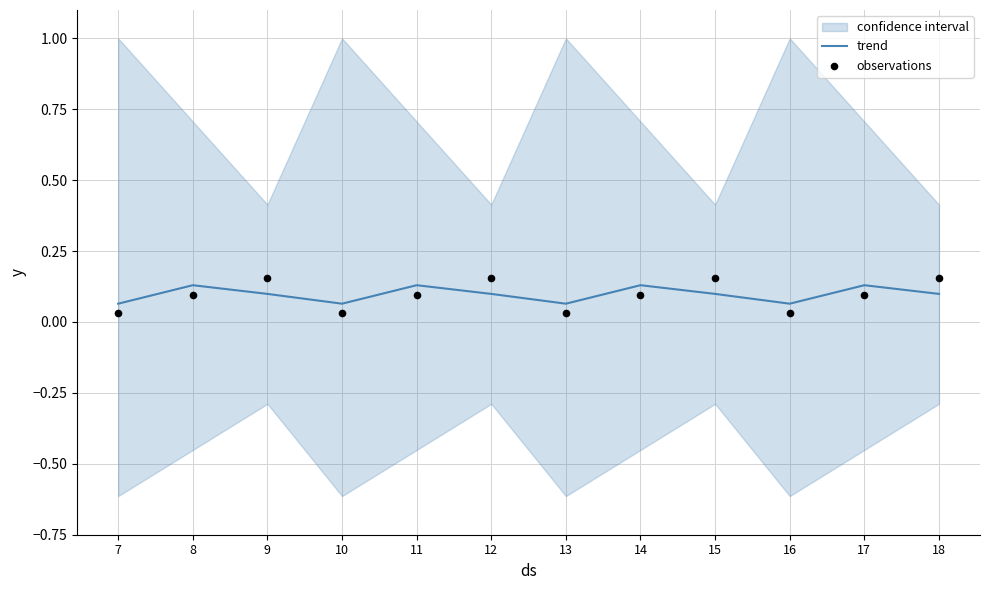

The trend series shows 0.1 at 15. True or false?

True